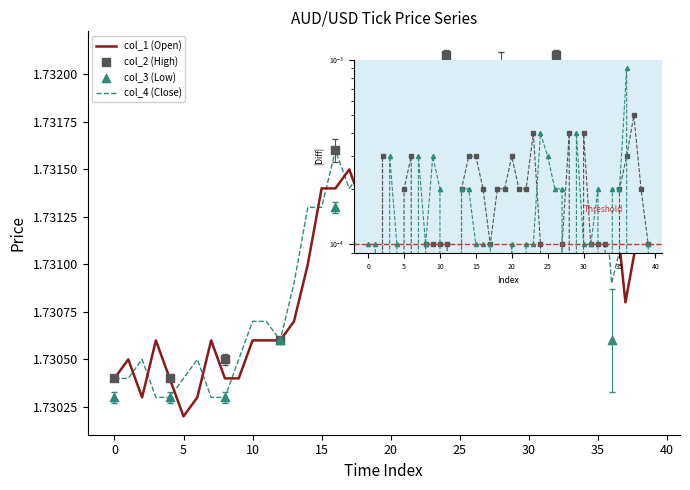

Is the value of col_4 at 15 greater than the value of col_1 at 22?

No